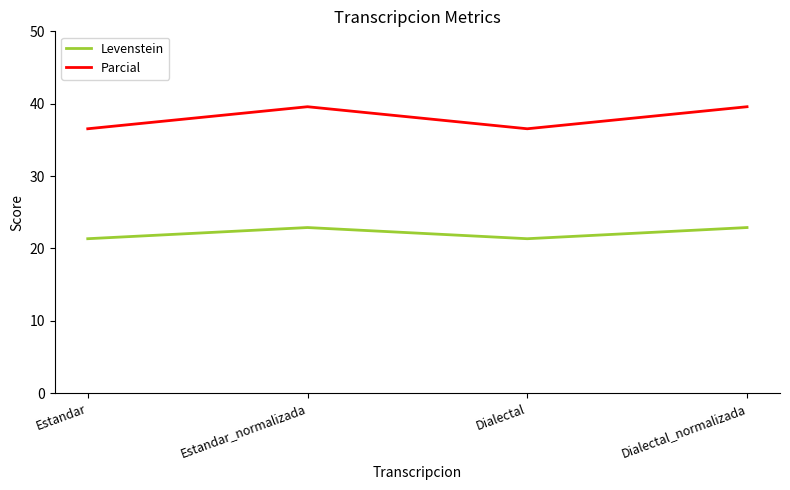

Is it true that Parcial equals 59.4 at Dialectal?

False